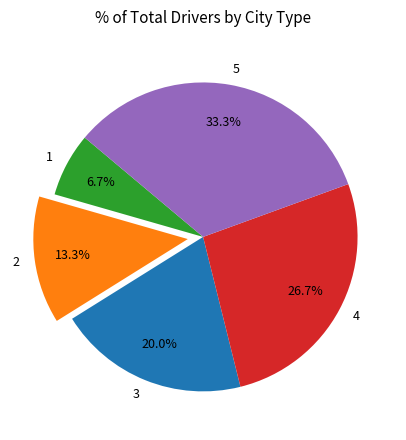

To the nearest percent, what is the average slice percentage?

20%